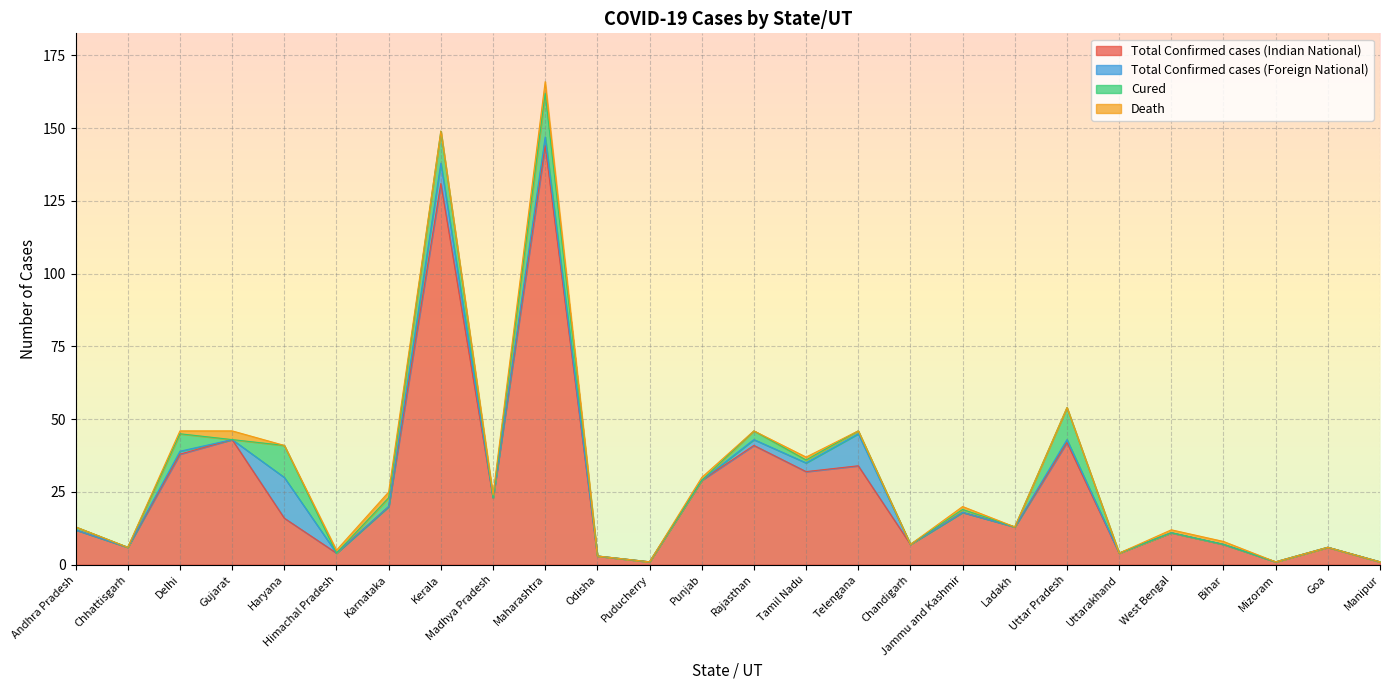

True or false: Death has more than 2 interior local peaks.

True